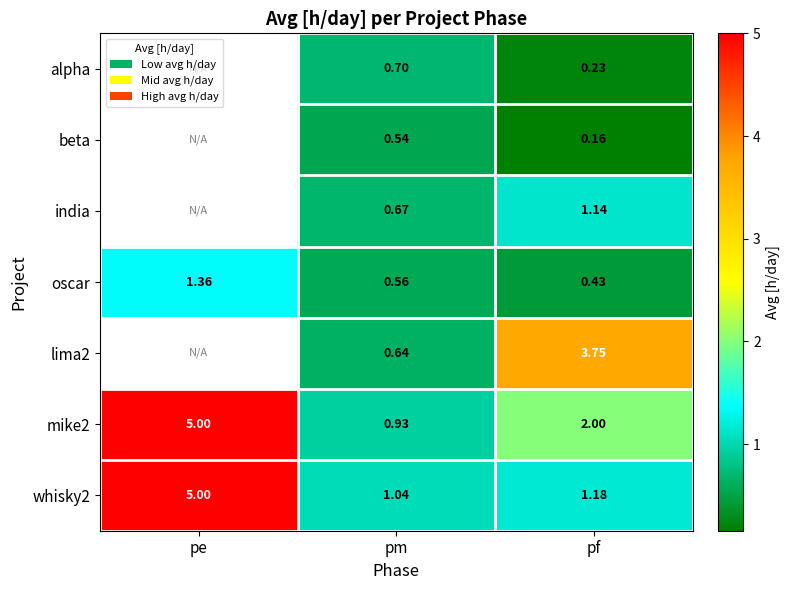

How many categories are shown in the chart?

3